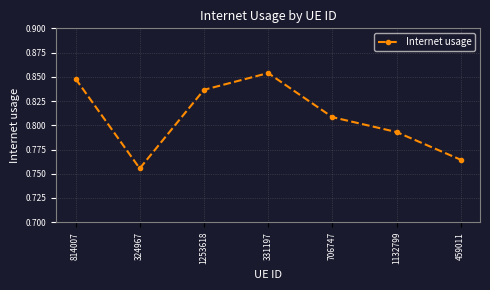

How many points are lower than both their immediate neighbors (excluding endpoints)?

1